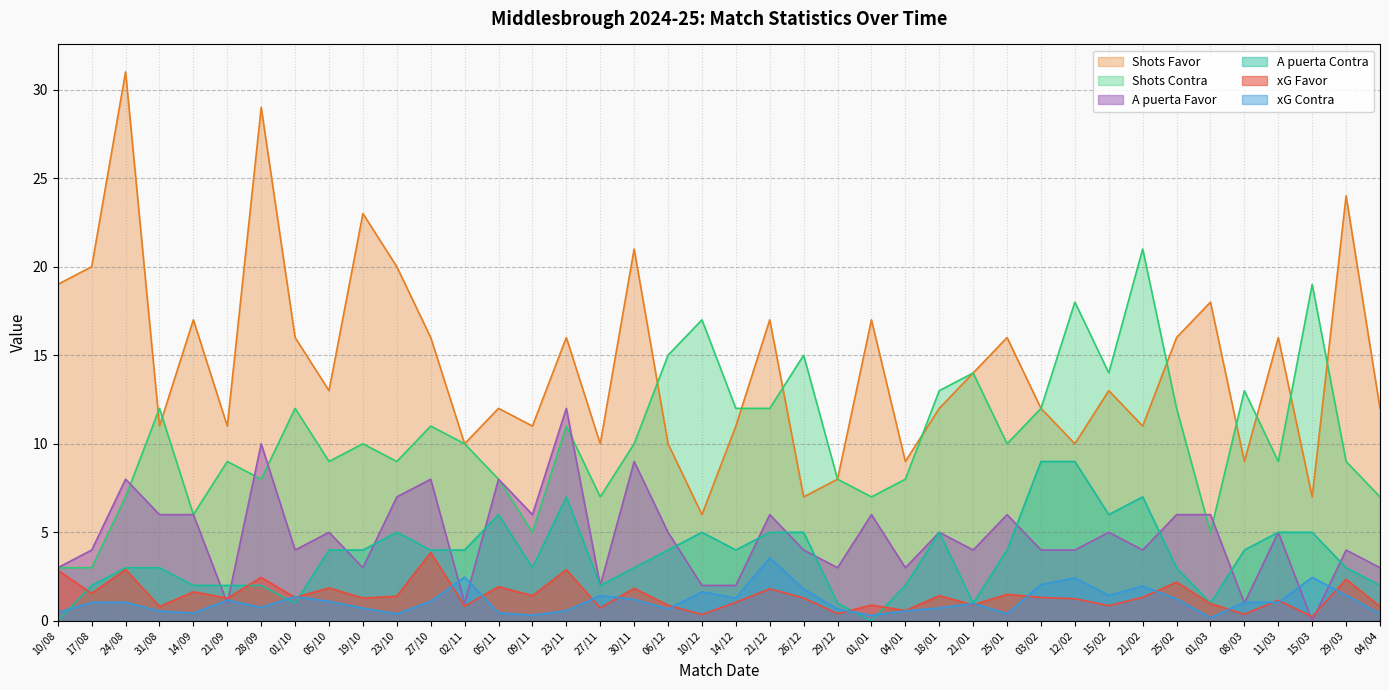

What is the difference between the second highest and second lowest values in the xG Favor series?

2.5